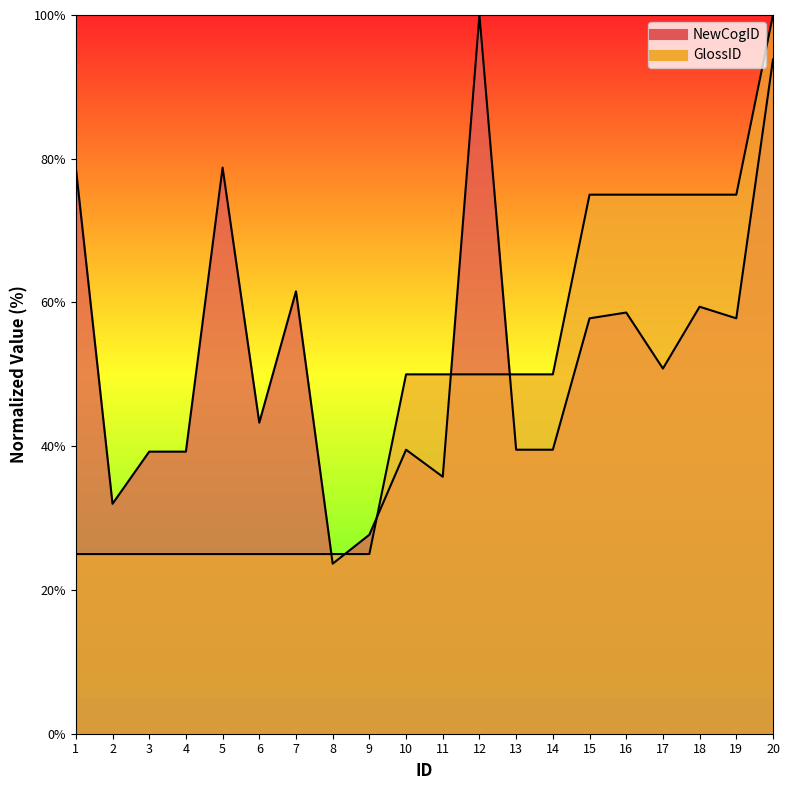

Which series changed the most between 15 and 18?

NewCogID